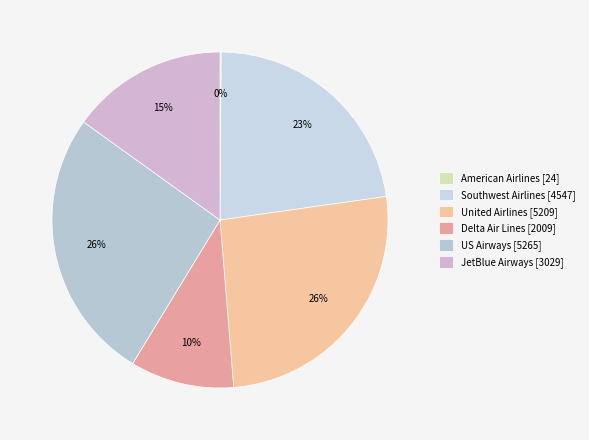

To the nearest percent, what is the combined percentage of United Airlines and Southwest Airlines?

49%